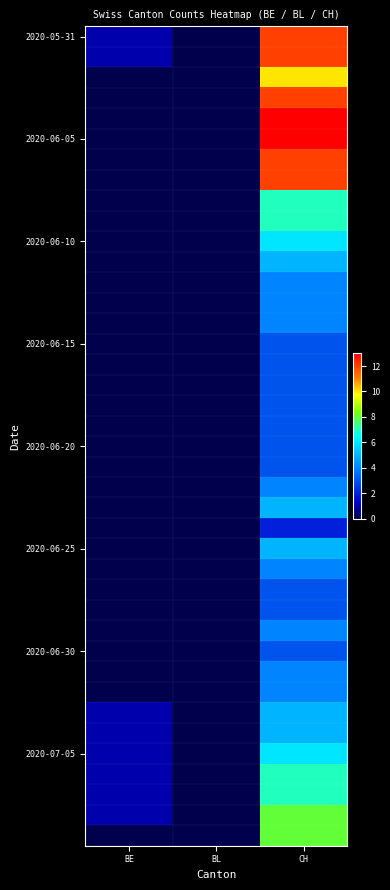

Between BE and BL, which is larger?

BE